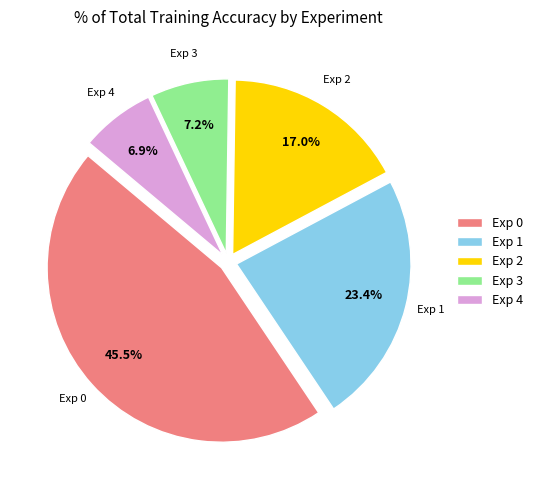

Does any single category account for the majority?

No